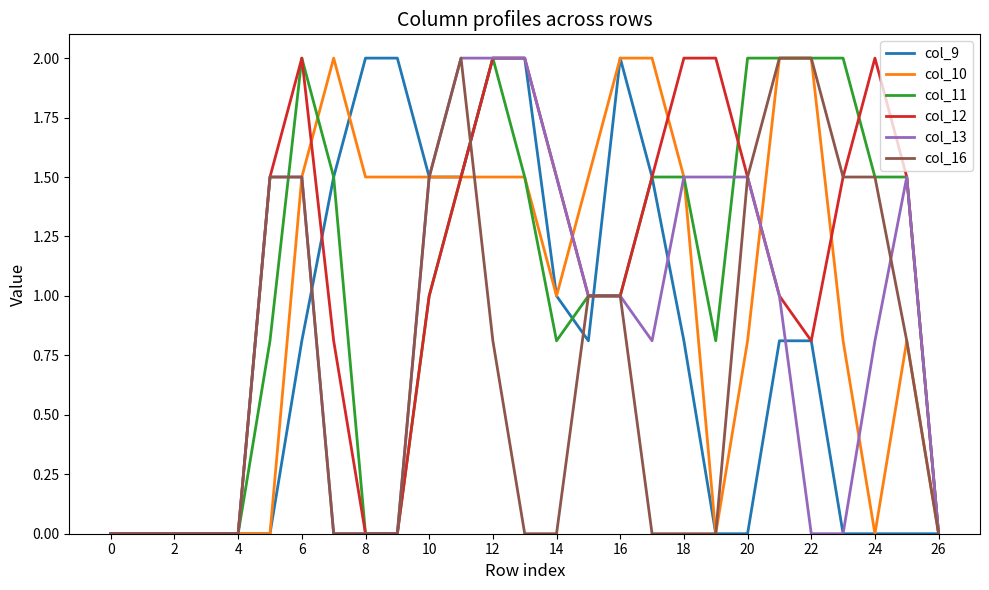

Count the number of categories in the chart.

27